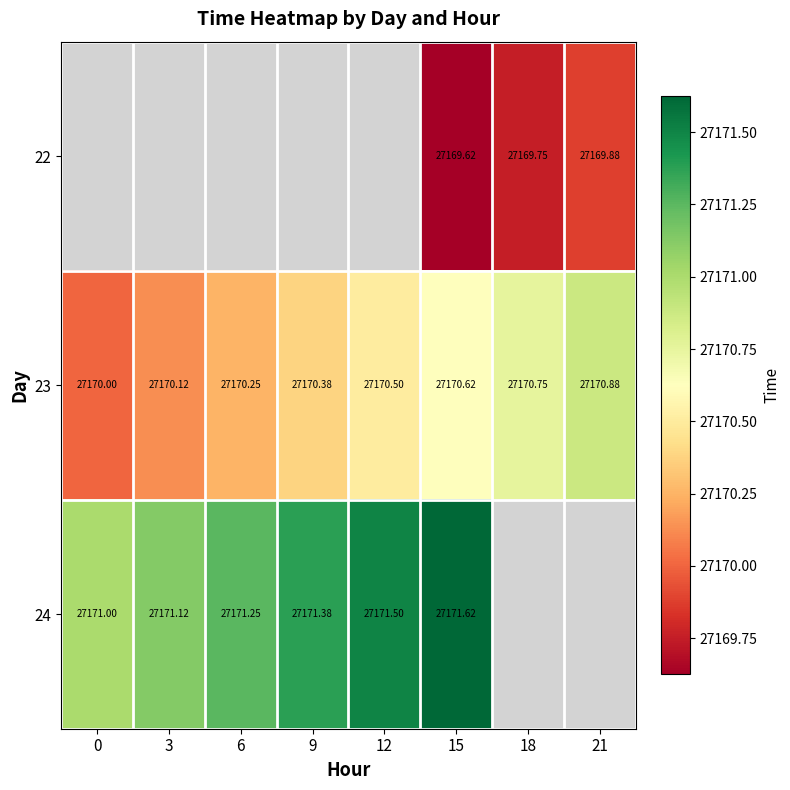

Is the value of 24 at 12 greater than the value of 23 at 21?

Yes